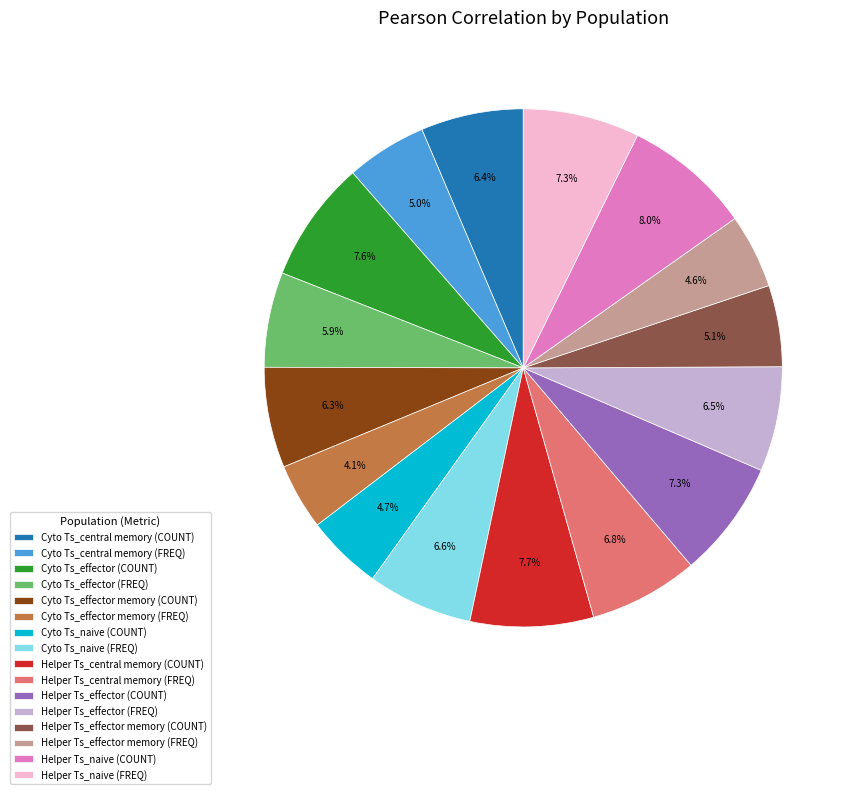

Do Helper Ts_central memory (FREQ) and Cyto Ts_effector memory (COUNT) together represent more than half of the pie?

No